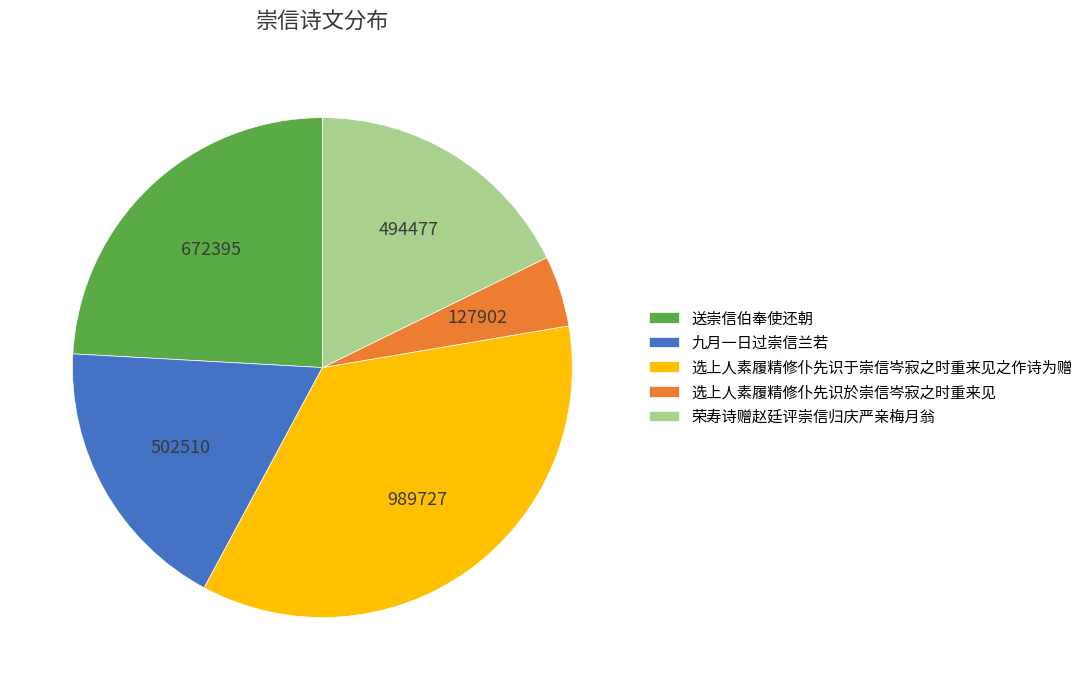

What is the smallest slice in the pie chart?

选上人素履精修仆先识於崇信岑寂之时重来见